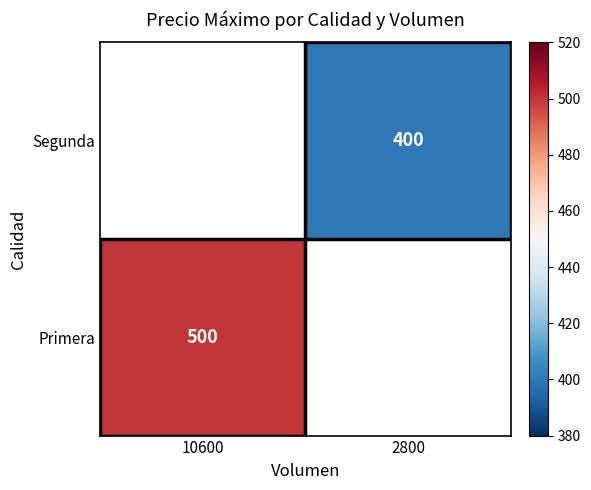

Is the value of Segunda at 2800 greater than the value of Primera at 10600?

No